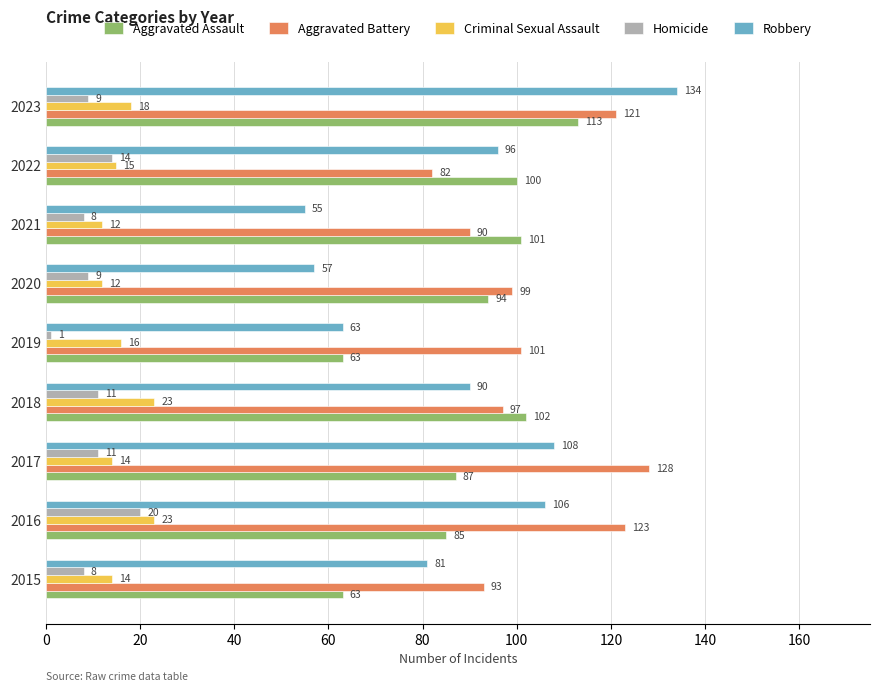

What is the minimum value shown in the chart?

1